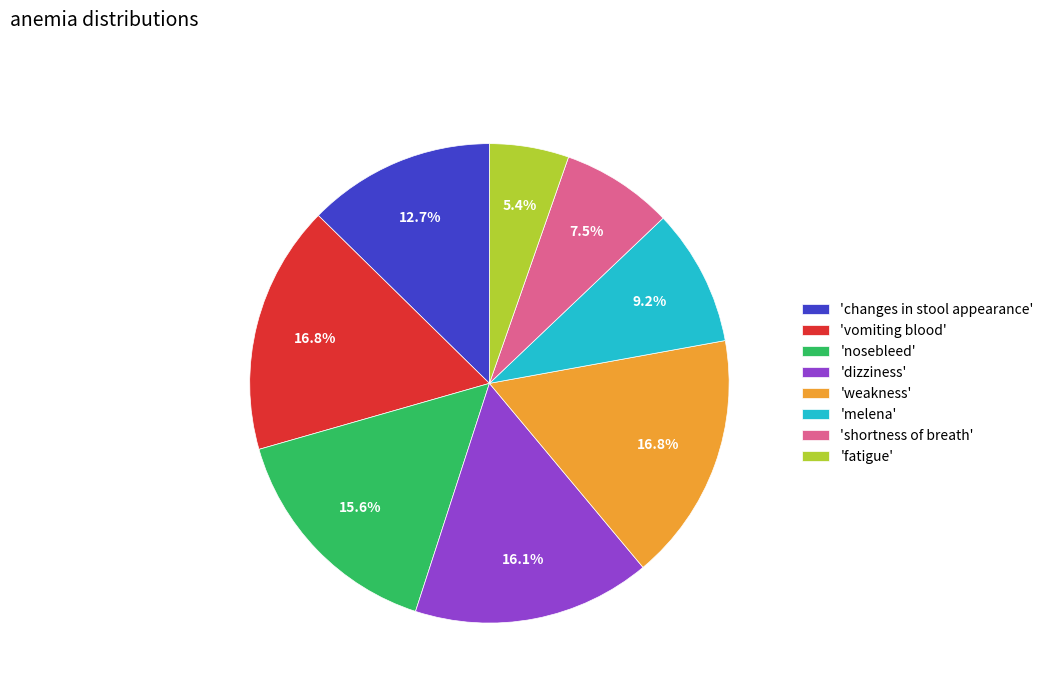

Do 'weakness' and 'dizziness' together represent more than half of the pie?

No